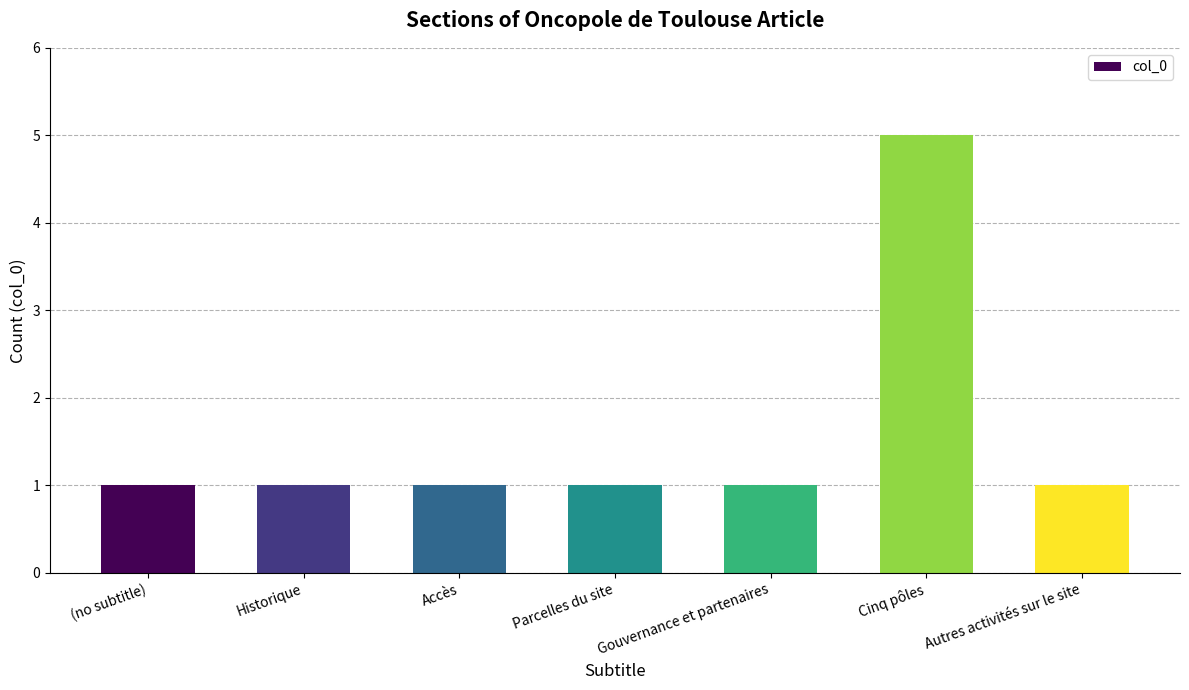

Approximately how many times larger is the value at Historique compared to Parcelles du site?

1.0